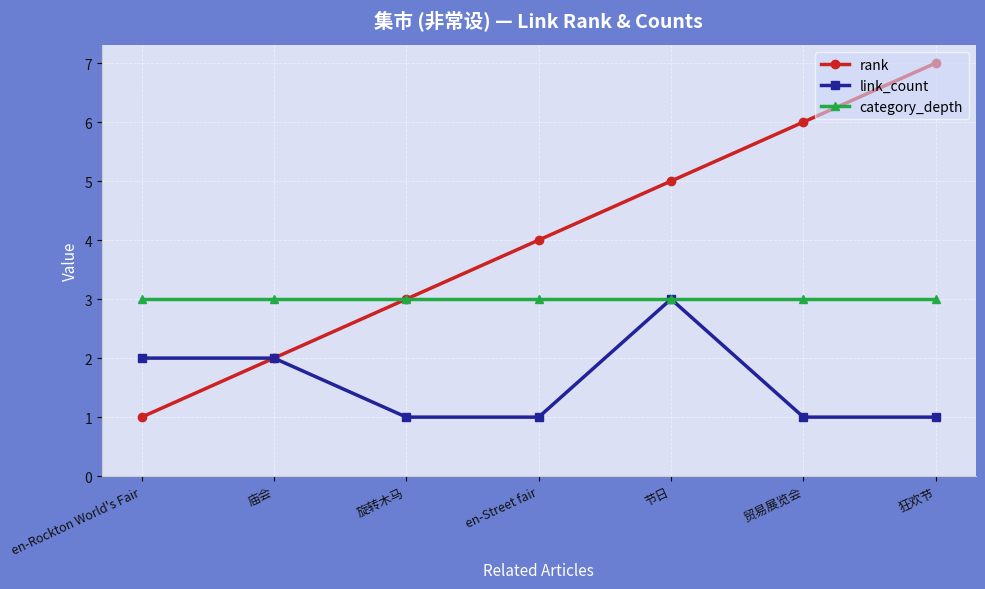

Which series has the largest range (max minus min)?

rank